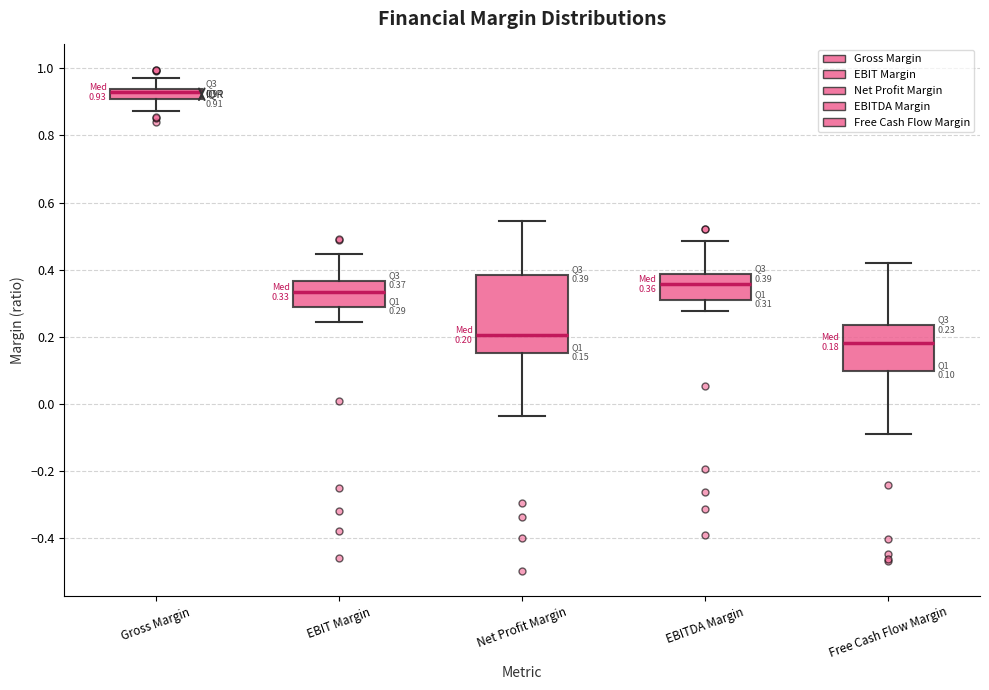

Comparing the boxes themselves (not the whiskers), which one is the tallest?

Net Profit Margin